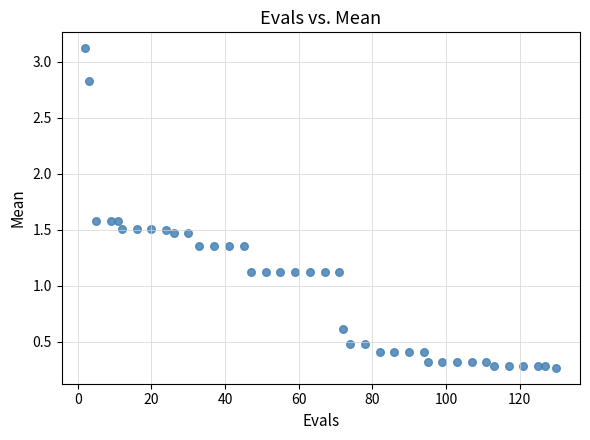

What is the range of Y values (max minus min)?

2.9